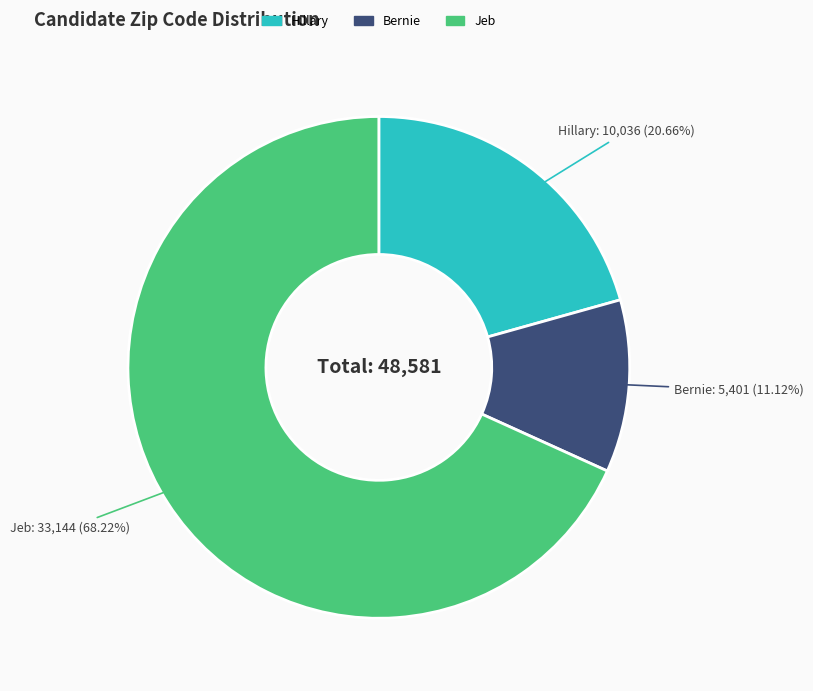

How many slices are in this pie chart?

3